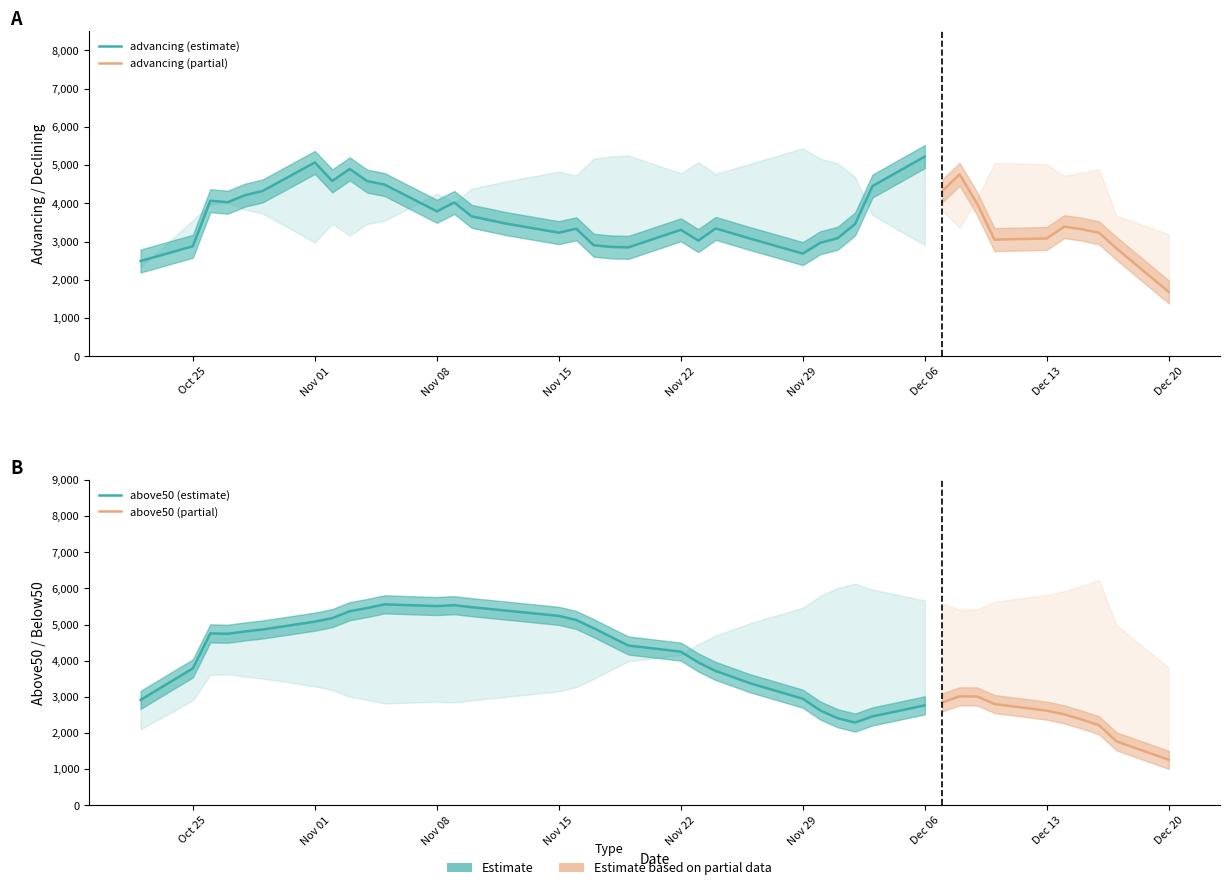

At which category does advancing reach its first local valley?

3